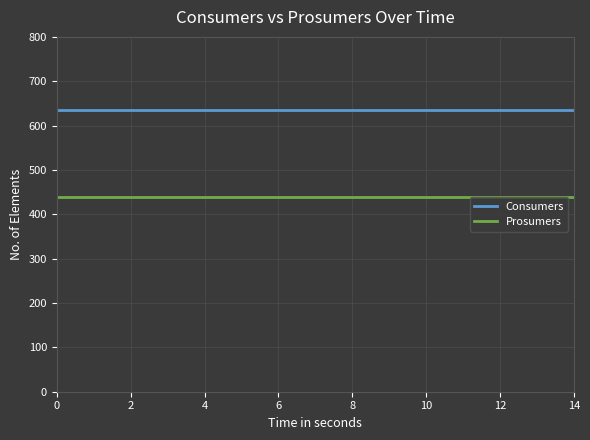

What is the maximum value for Prosumers?

440